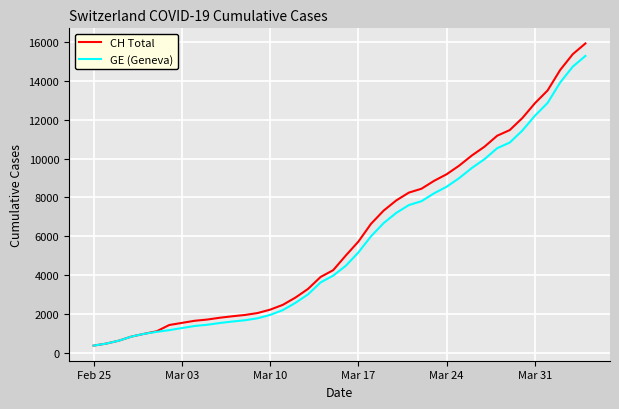

Which series has the widest spread of values?

CH Total